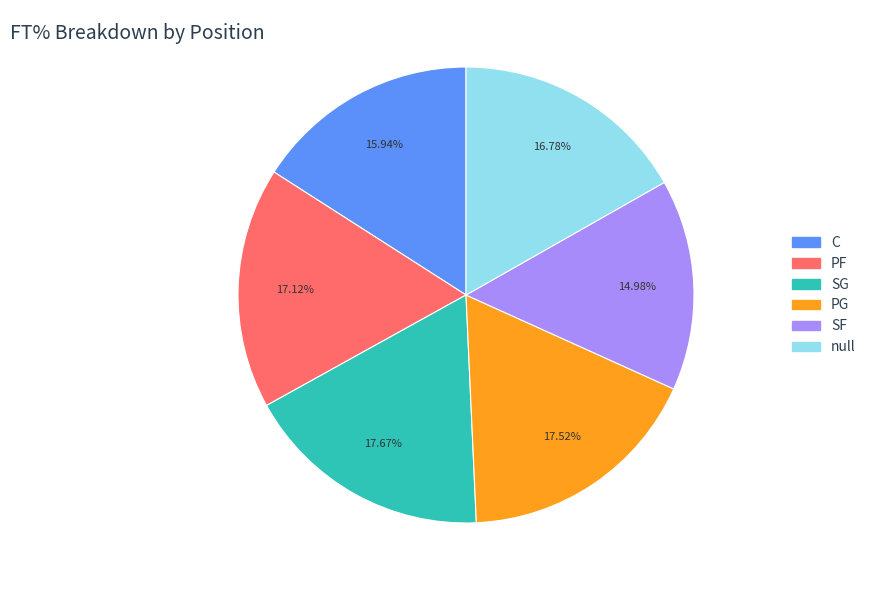

Count the number of slices in the pie.

6